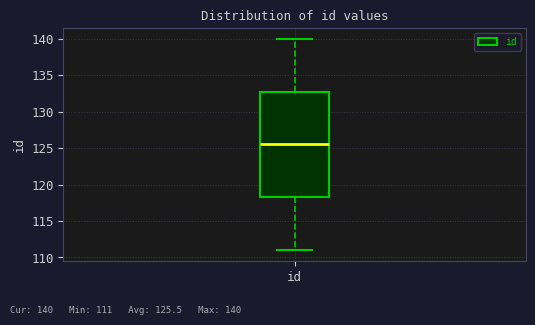

Transcribe this box plot: give where the median line is, the range the box spans, and where the two whiskers end, as read against the y-axis. The values are not printed on the chart, so give them approximately, as read against the axis.

median 125.5, box 118.5 to 133.0, whiskers 111.0 to 140.0